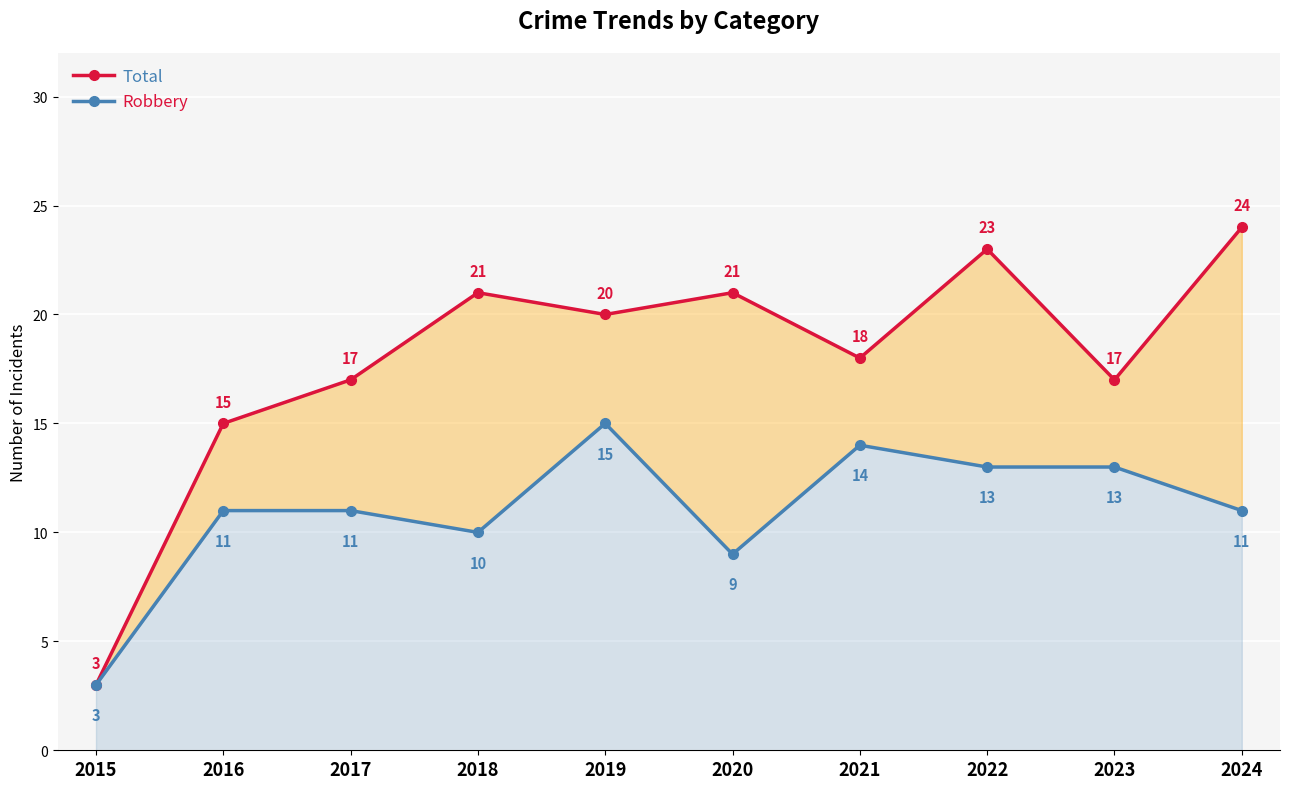

Reading left to right, what are all the values shown in this chart?

Total: 3	15	17	21	20	21	18	23	17	24
Robbery: 3	11	11	10	15	9	14	13	13	11